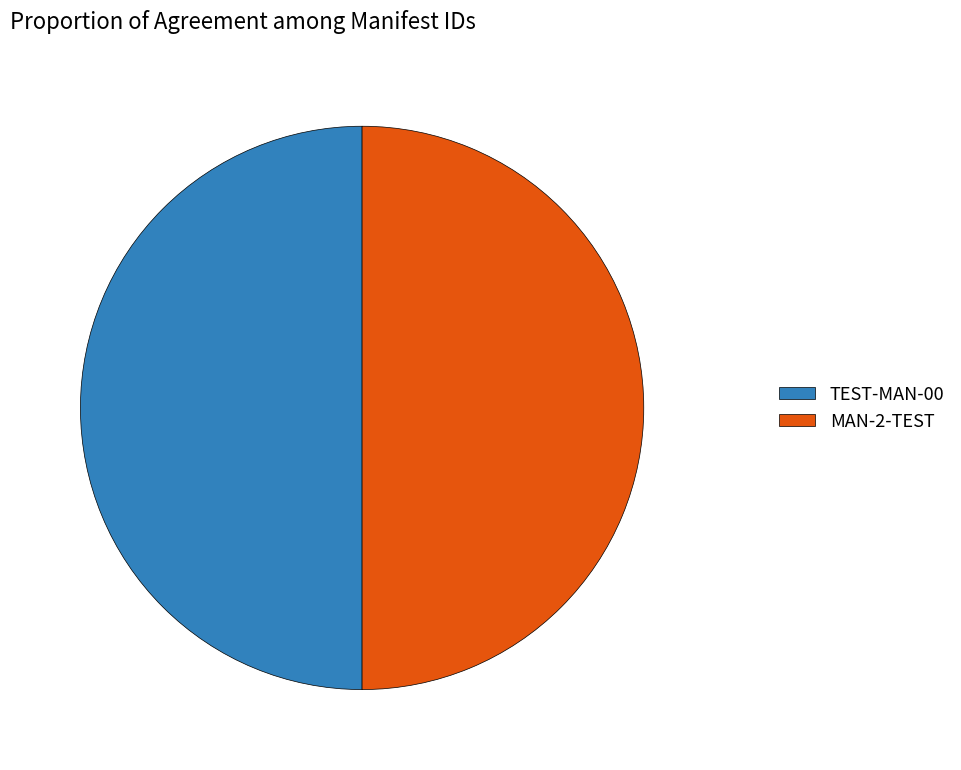

Is it true that MAN-2-TEST is 50% of the pie?

True